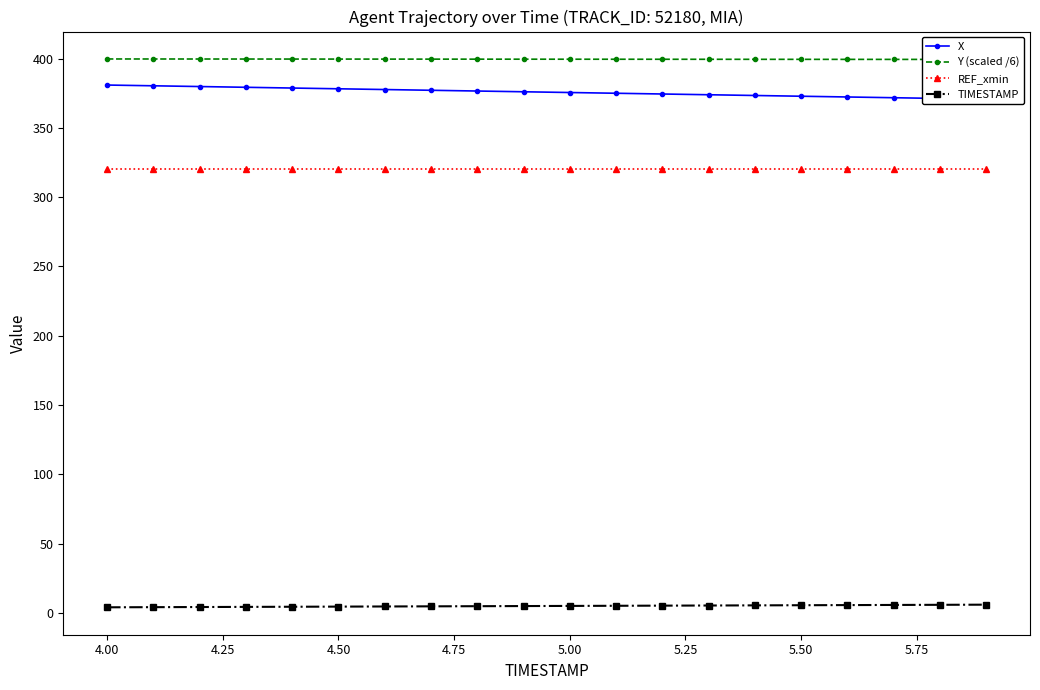

What is the lowest value of the Y (scaled /6) series?

399.5